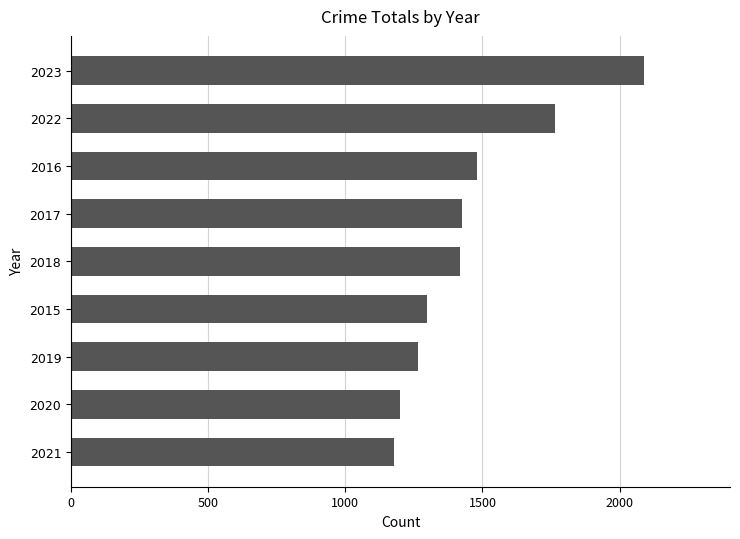

Where is the data nearest to the value 1634?

2022